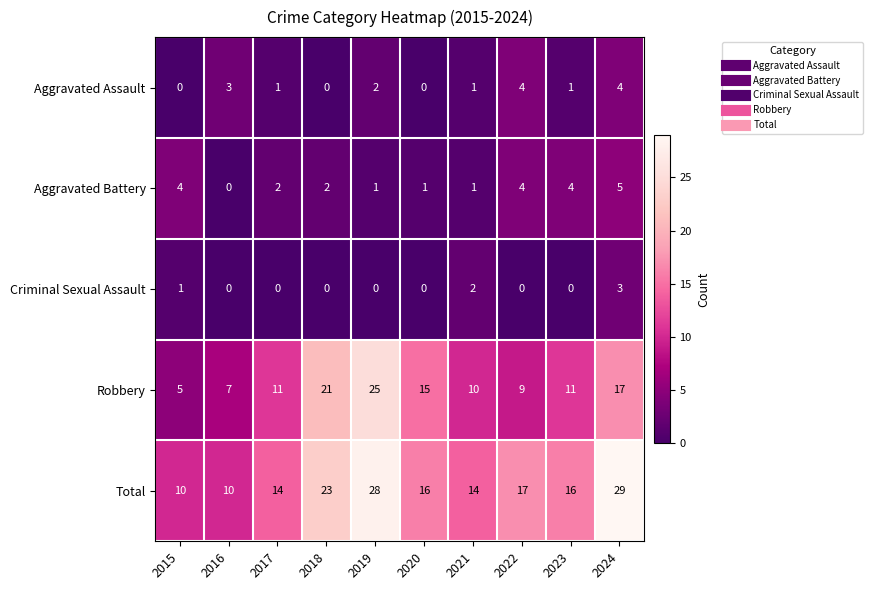

Is it true that Robbery equals 16 at 2019?

False